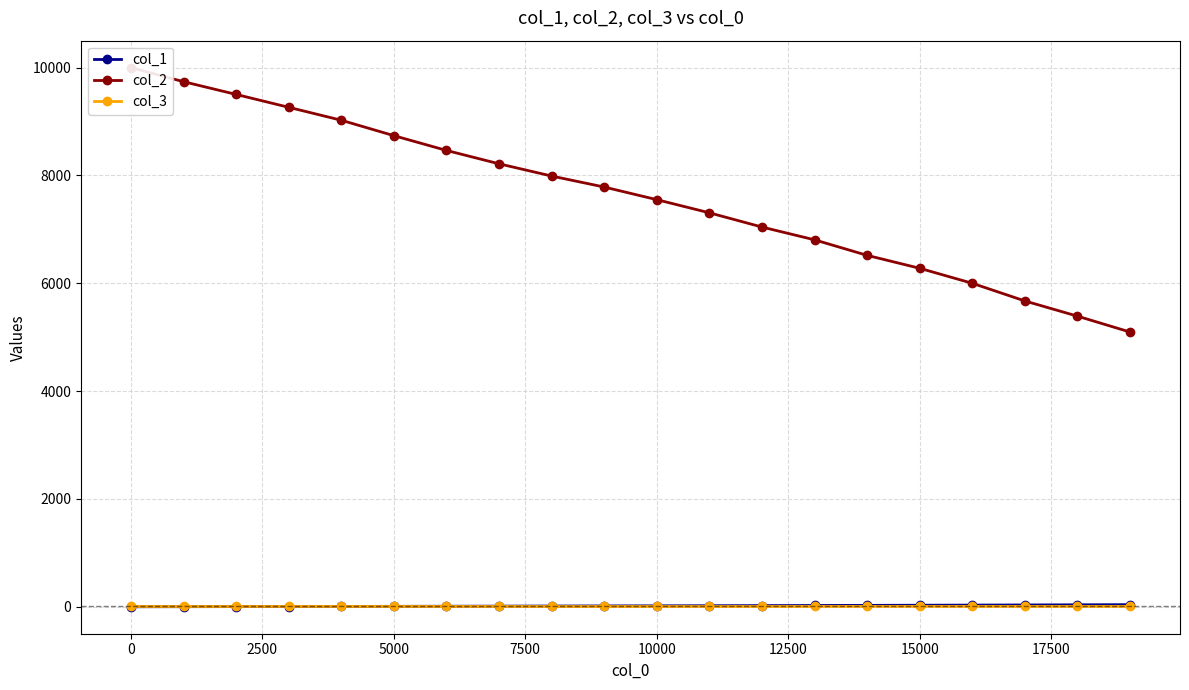

At which label does col_3 reach its peak?

5000